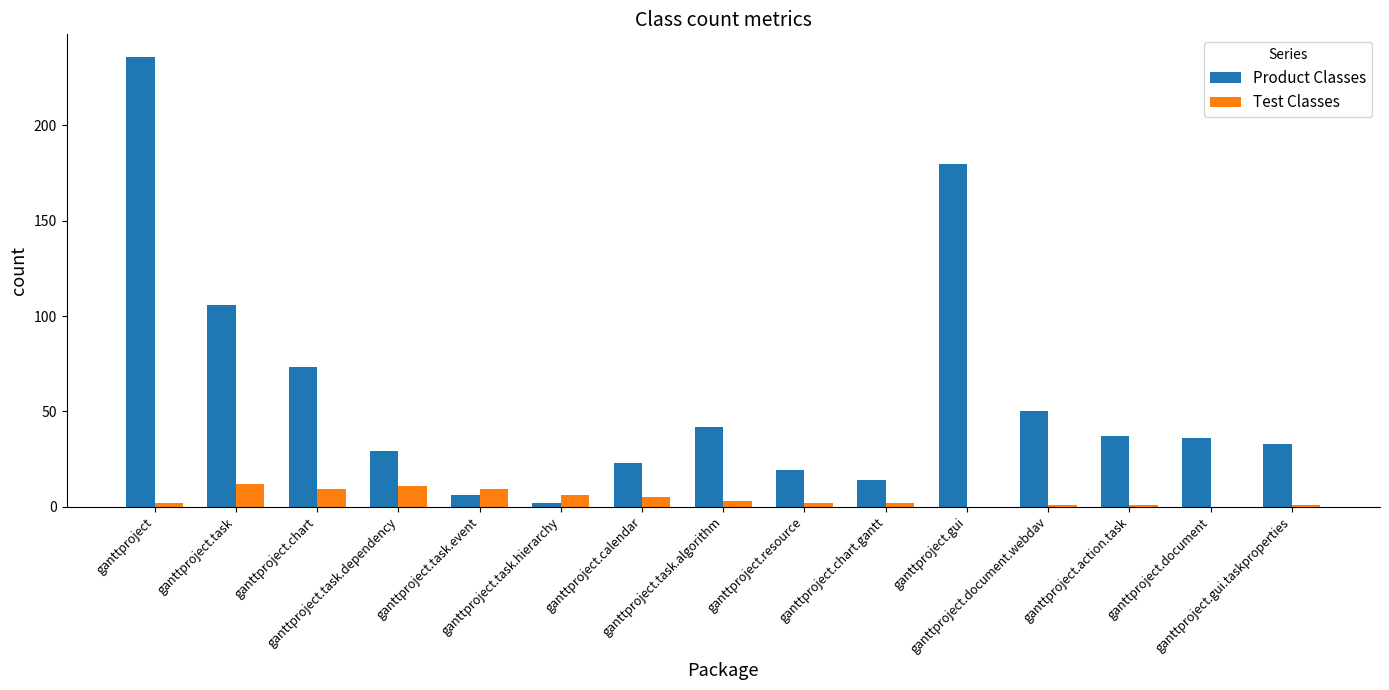

Which series has the largest total across all categories?

Product Classes